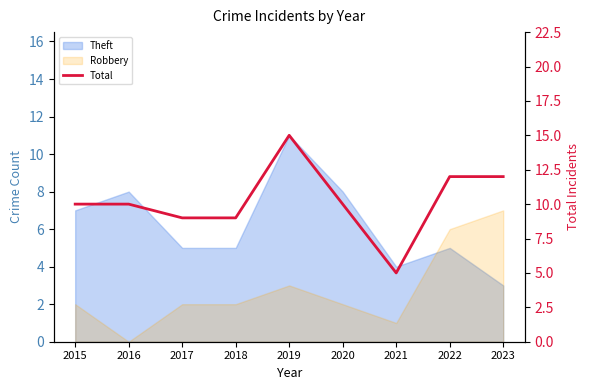

Where is the data nearest to the value 10?

2015